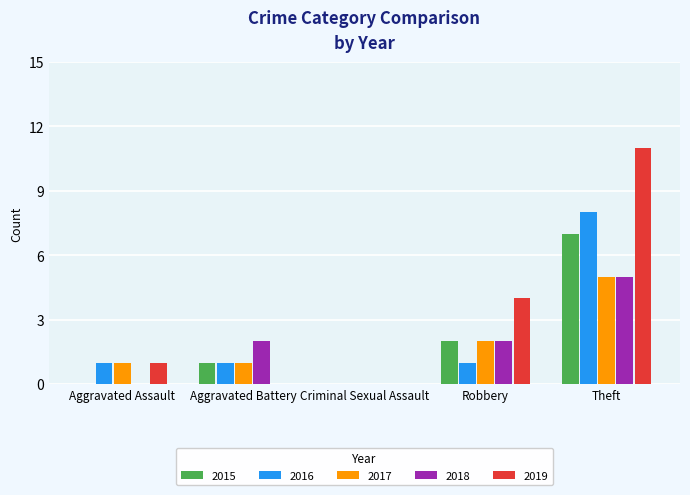

What value does the 2016 series have at Theft?

8